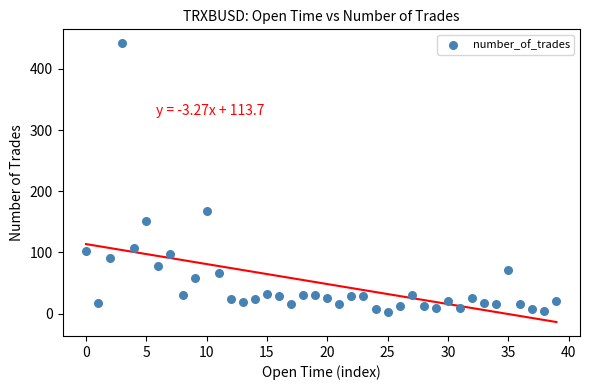

What Y value in the scatter plot is closest to 222?

167